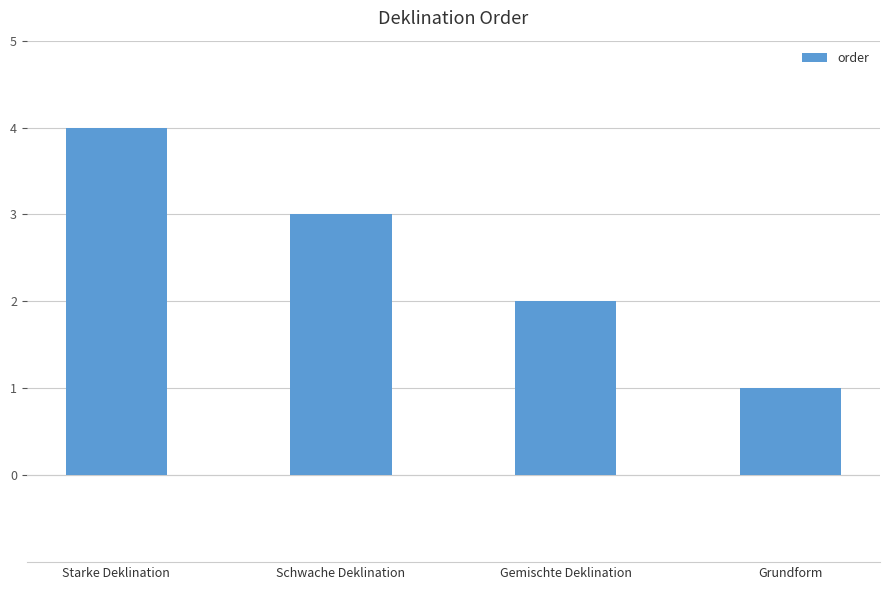

Count the number of categories in the chart.

4